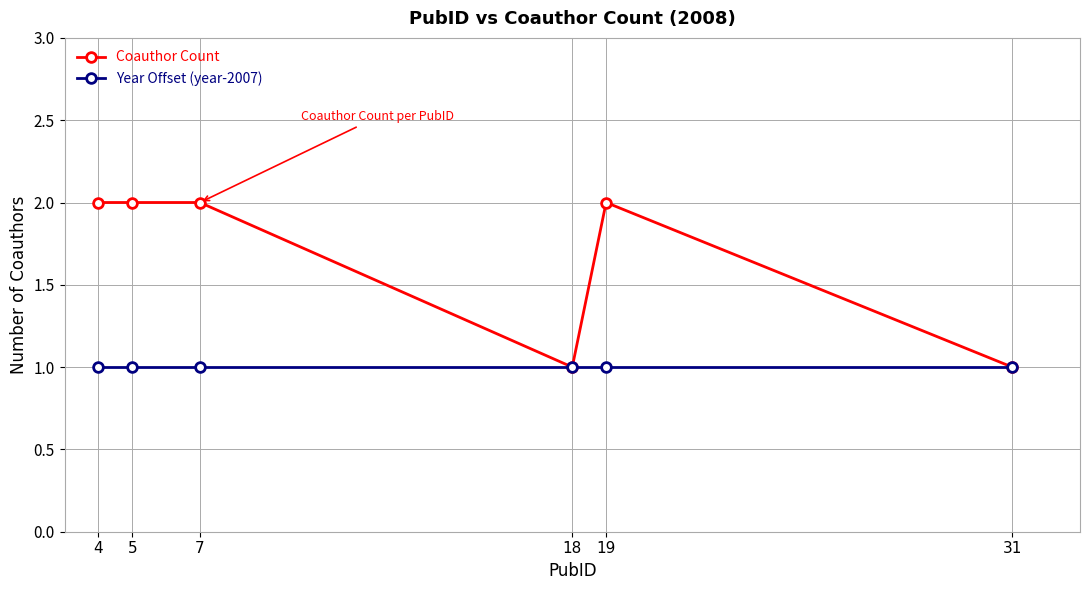

What is the sum of all Year Offset (year-2007) values?

6